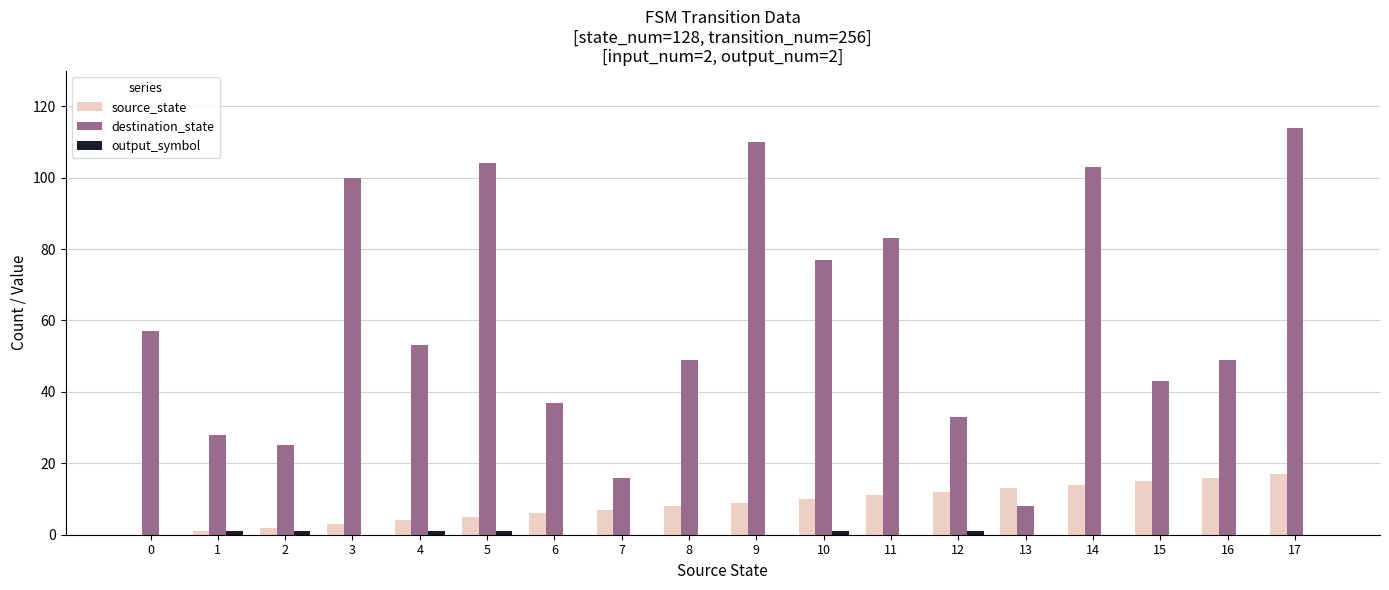

How many categories are shown in the chart?

18